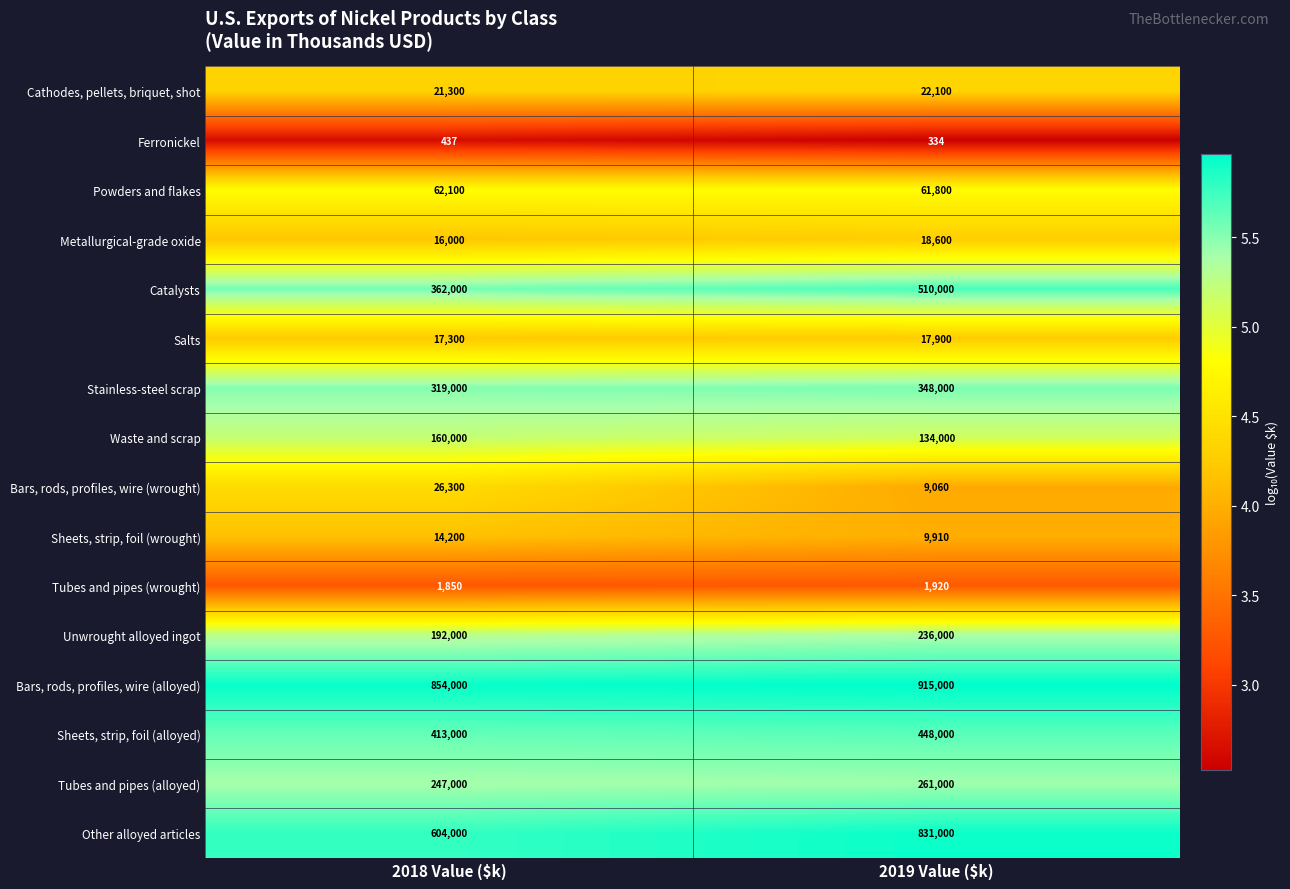

Which category has the highest value in the Sheets, strip, foil (wrought) series?

2018 Value ($k)